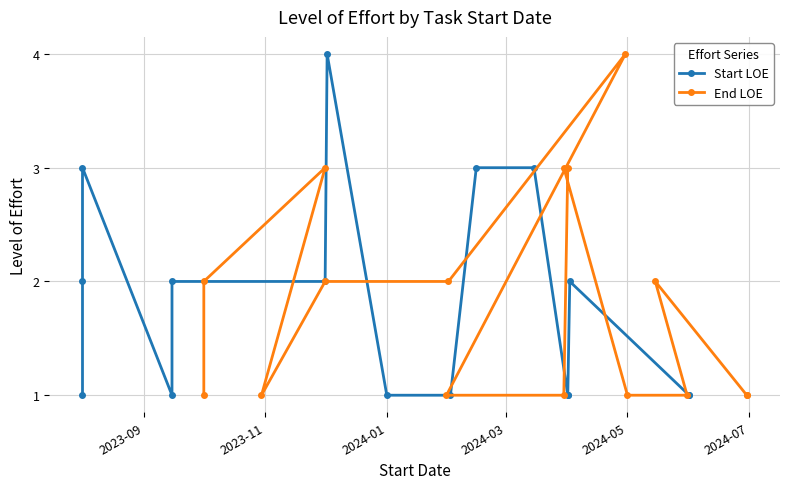

Is it true that End LOE equals 2 at 12?

False